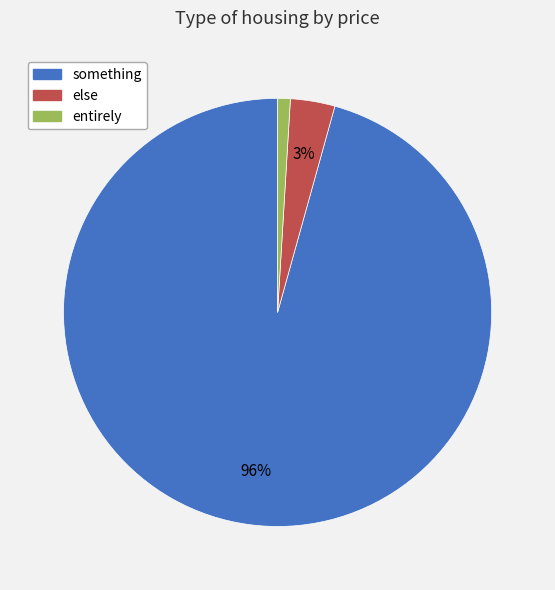

What is the largest slice in the pie chart?

something